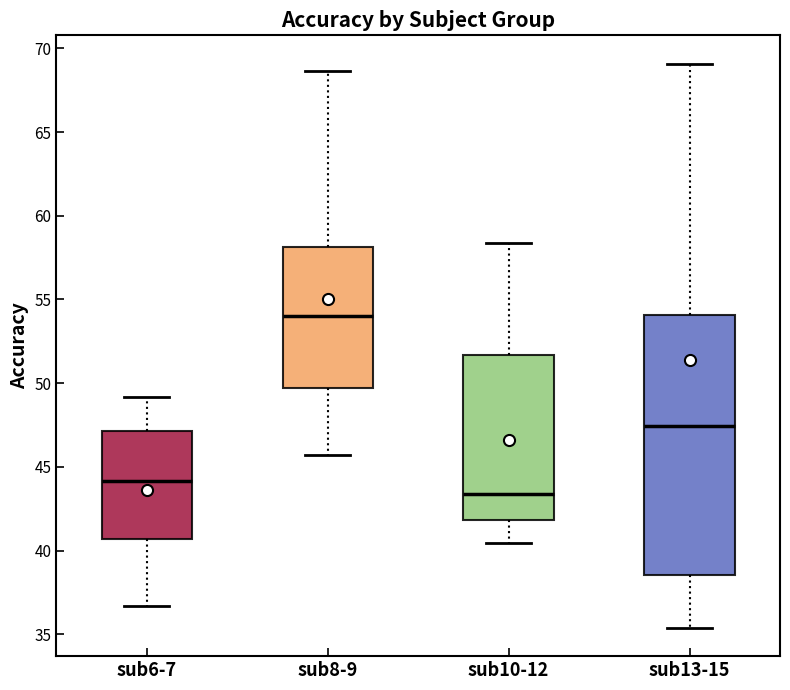

Reading left to right, transcribe this box plot: for each box, give where its median line is, the range the box spans, and where its two whiskers end, as read against the y-axis. The values are not printed on the chart, so give them approximately, as read against the axis.

sub6-7: median 44.0, box 40.5 to 47.0, whiskers 36.5 to 49.0
sub8-9: median 54.0, box 49.5 to 58.0, whiskers 45.5 to 68.5
sub10-12: median 43.5, box 42.0 to 51.5, whiskers 40.5 to 58.5
sub13-15: median 47.5, box 38.5 to 54.0, whiskers 35.5 to 69.0